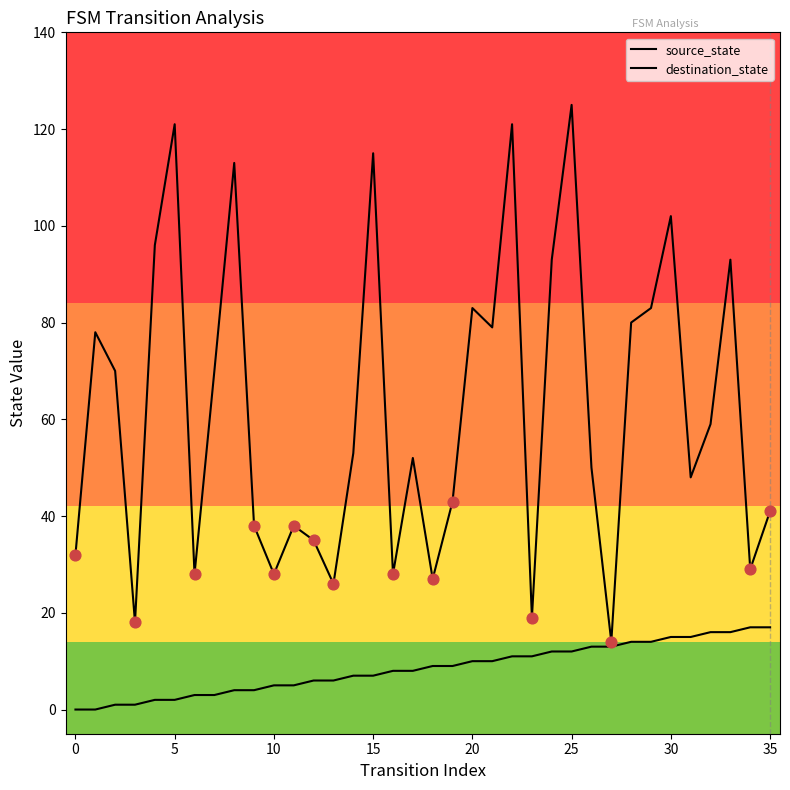

Which series has the largest total across all categories?

destination_state